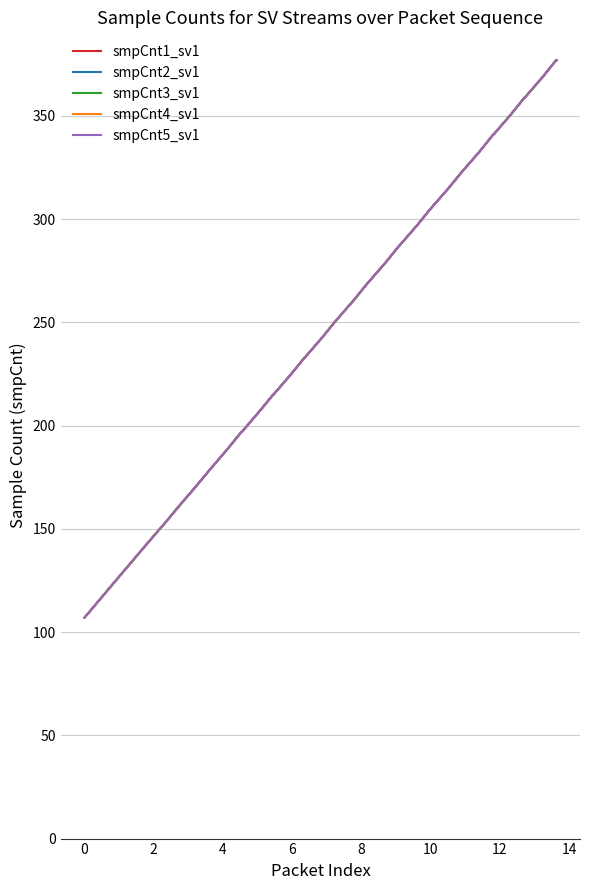

True or false: smpCnt3_sv1 and smpCnt2_sv1 cross at least once.

False